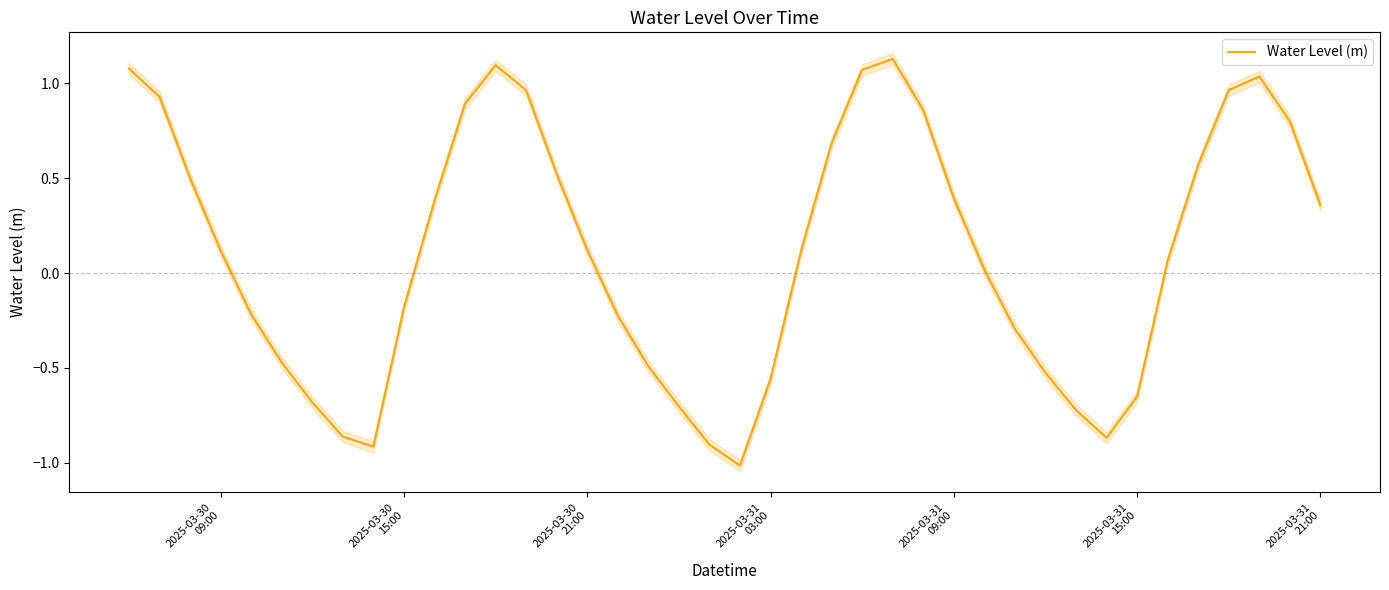

What is the difference between the maximum and second lowest values?

2.0